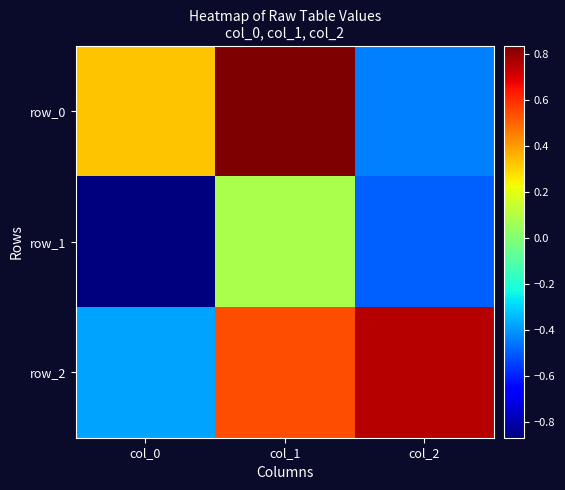

What is the minimum value shown in the chart?

-0.9